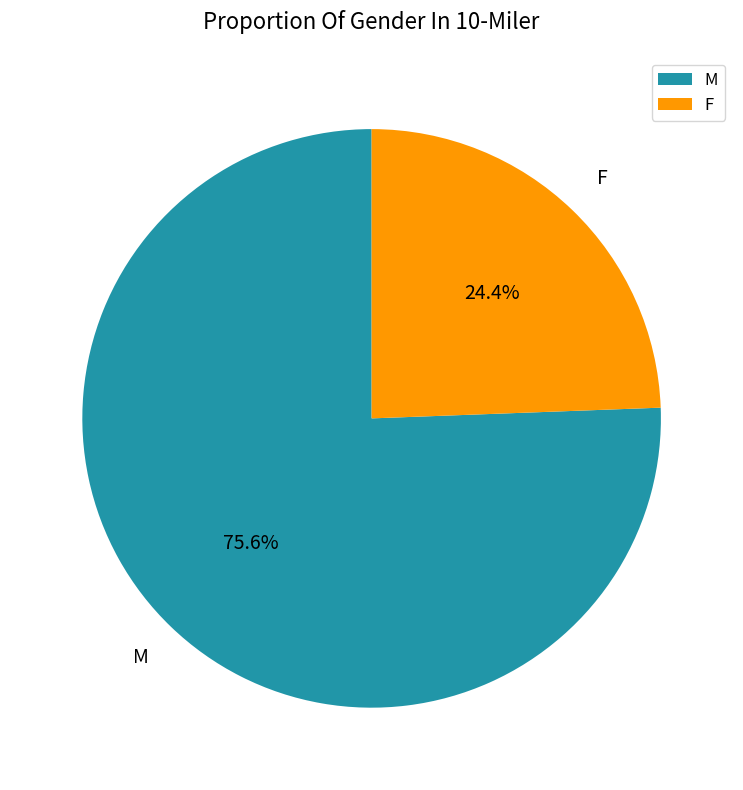

The M slice represents 76% of the pie. True or false?

True